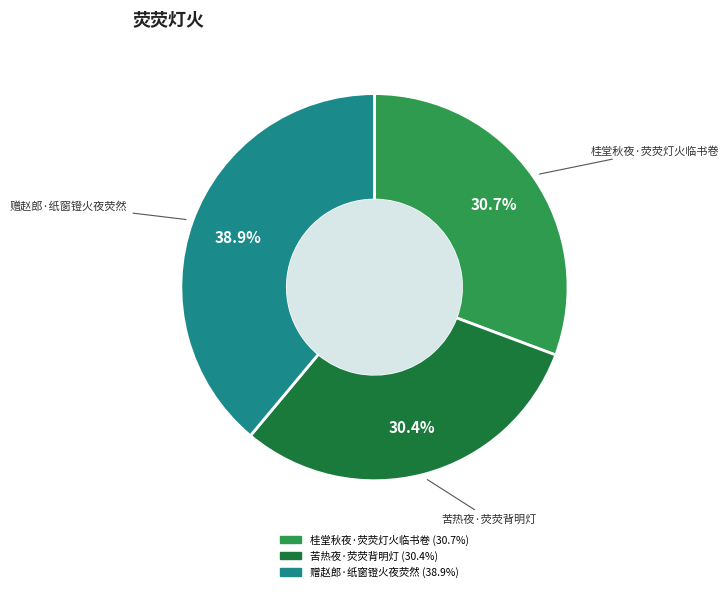

What is the ratio of the value at 苦热夜·荧荧背明灯 to the value at 赠赵郎·纸窗镫火夜荧然?

0.8